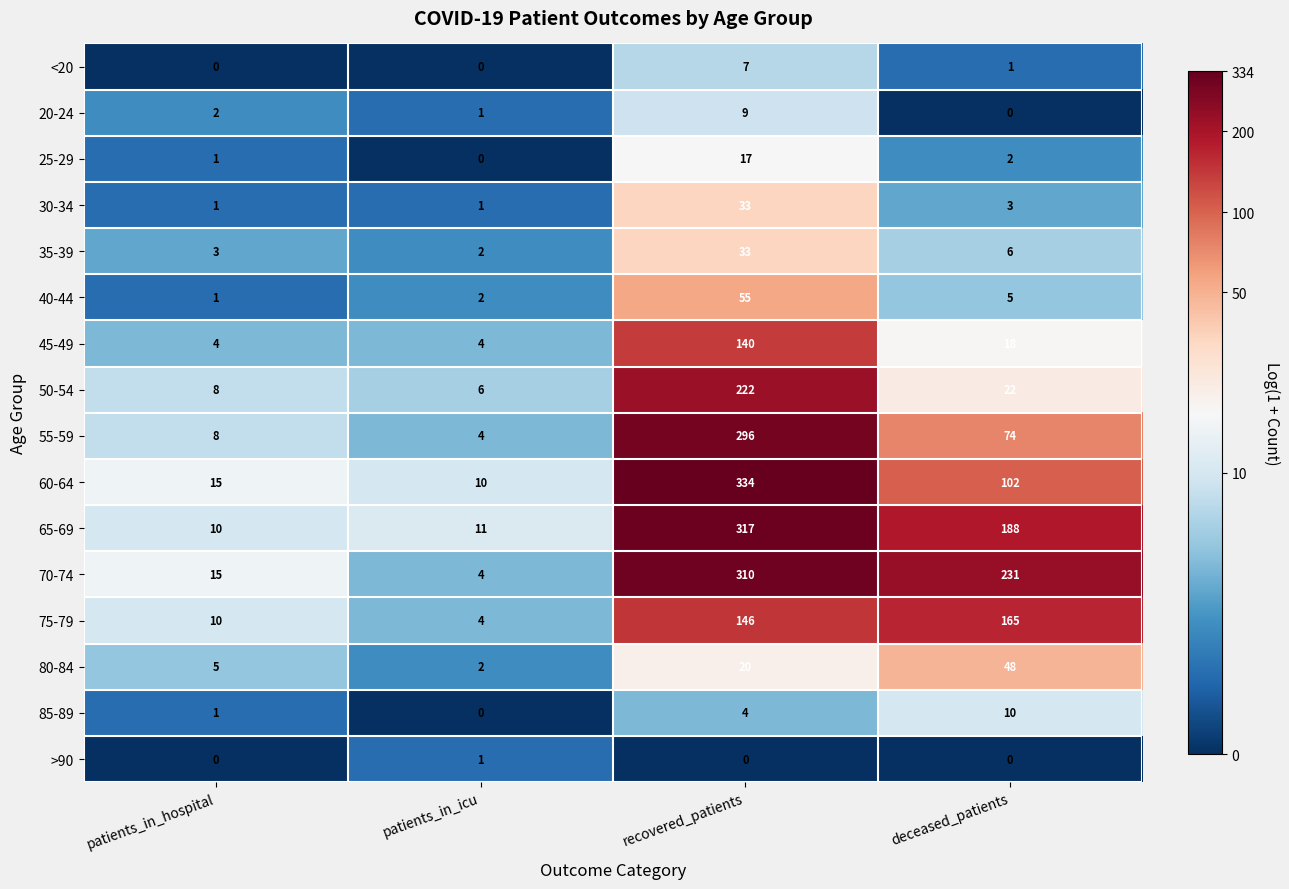

At which label is 60-64 closest to 172?

deceased_patients